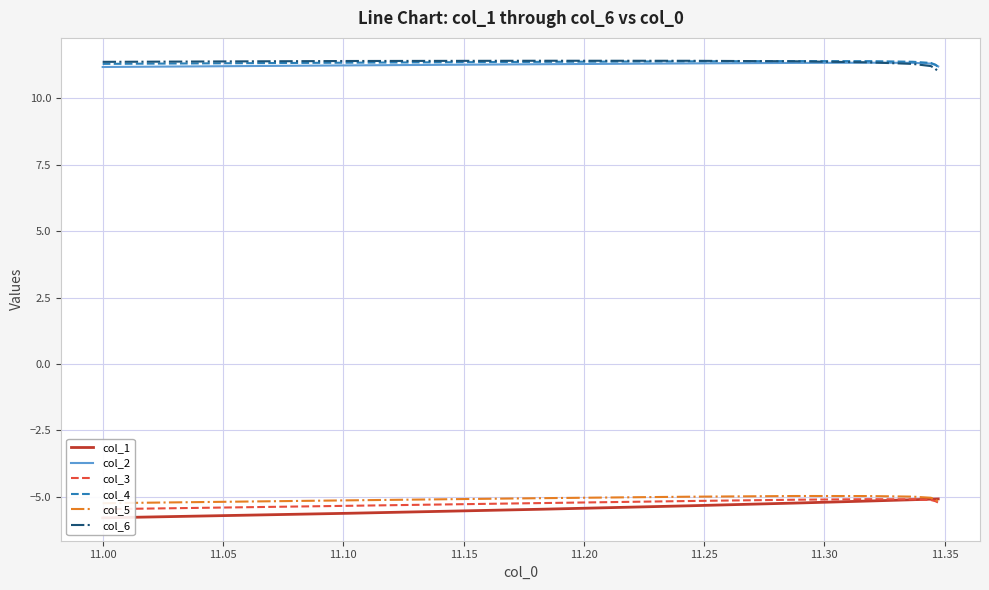

What is the highest value of the col_4 series?

11.4